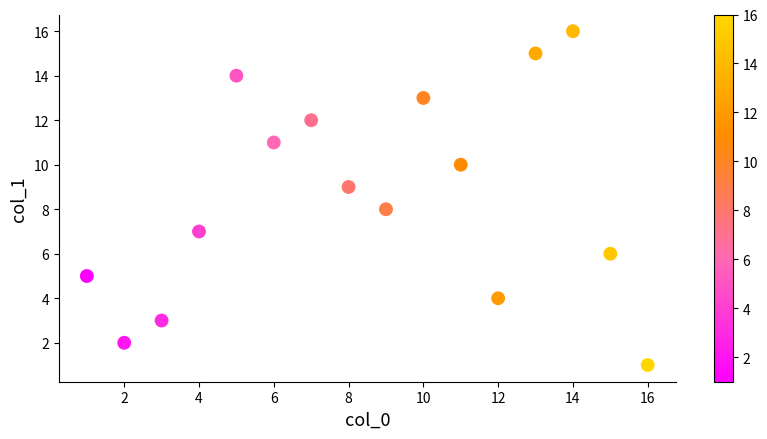

What is the range of Y values (max minus min)?

15